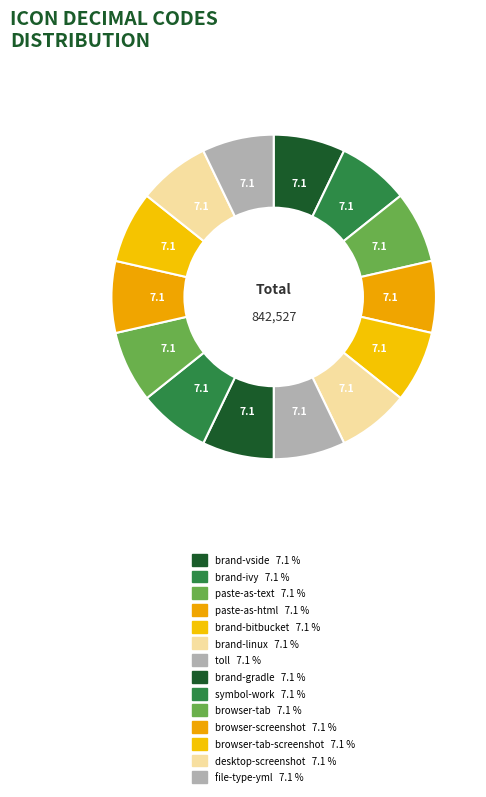

To the nearest percent, what is the average slice percentage?

7%